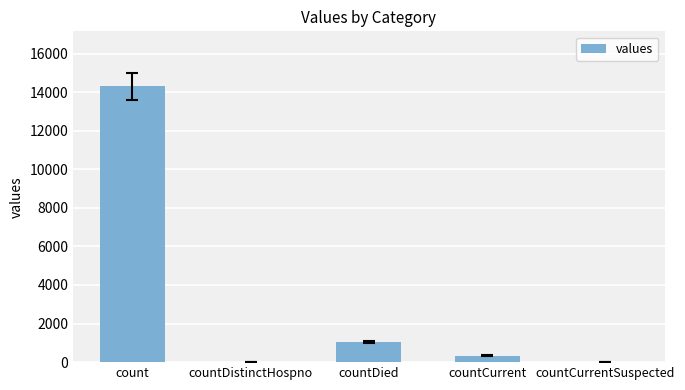

What is the ratio of the value at count to the value at countDied?

14.0